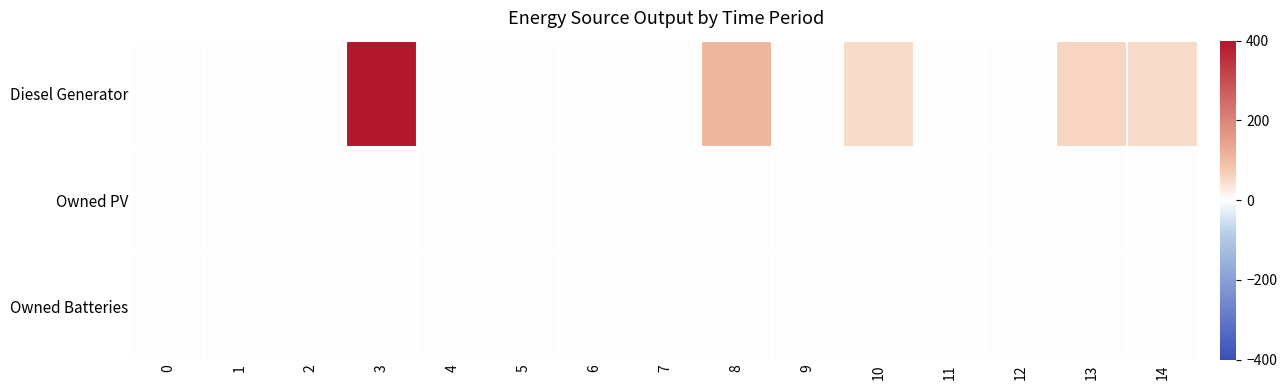

Reading left to right, list all the values displayed in this chart.

row_0: 0	0	0	400	0	0	0	0	109	0	51	0	0	58	51
row_1: 0	0	0	0	0	0	0	0	0	0	0	0	0	0	0
row_2: 0	0	0	0	0	0	0	0	0	0	0	0	0	0	0